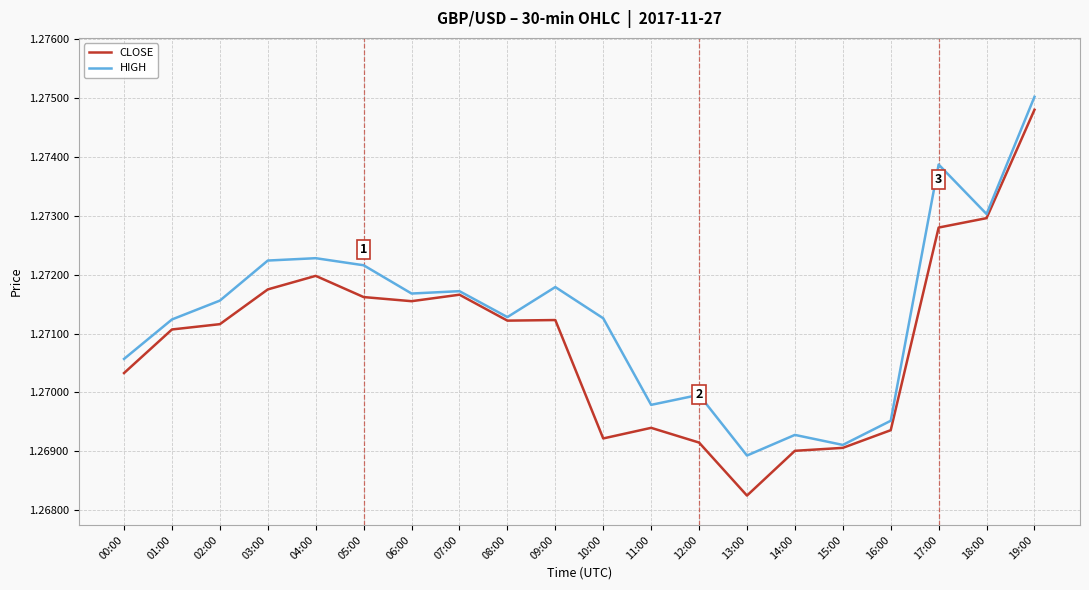

At which category does the chart reach its peak across all series?

19:00